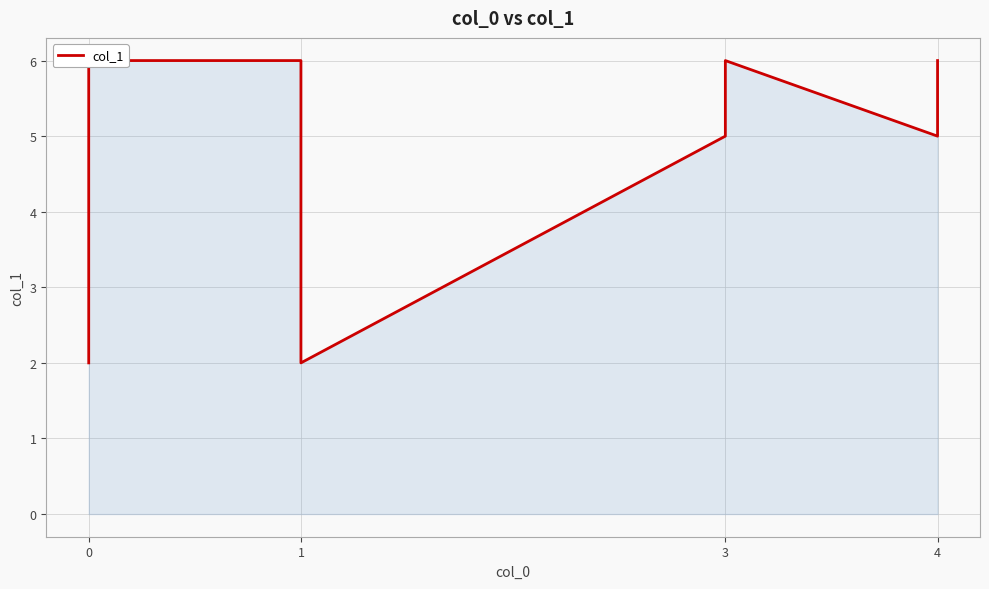

What is the average value?

5